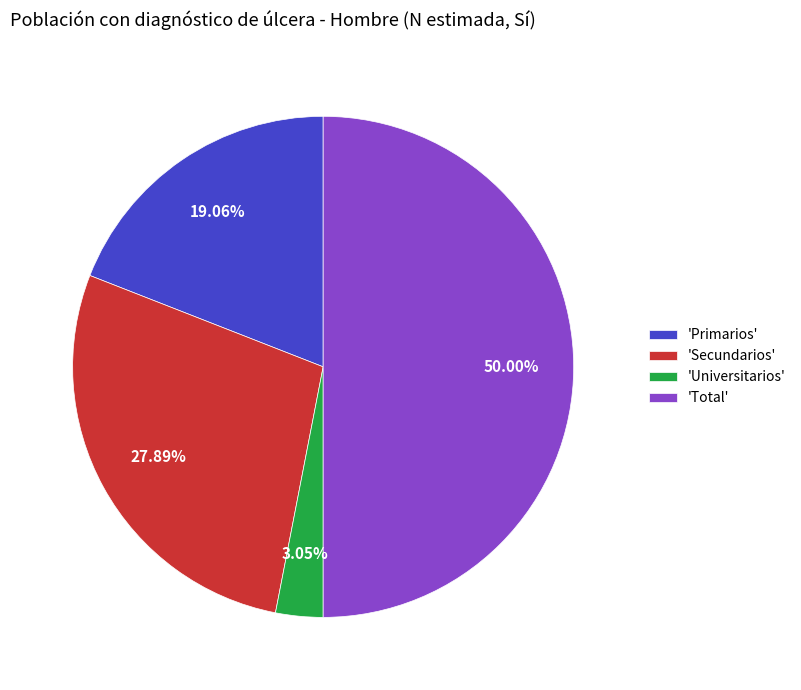

Does 'Secundarios' account for over 50% of the chart?

No